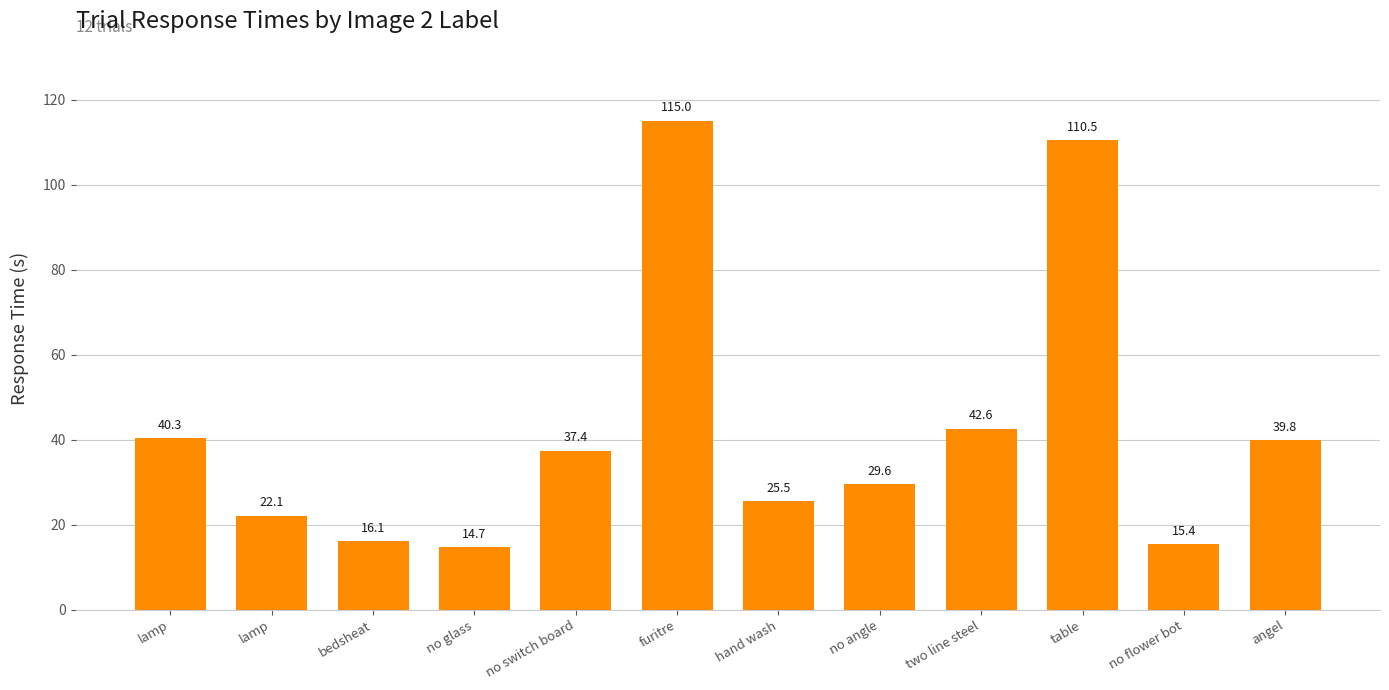

What is the change in value from lamp to bedsheat?

-24.2